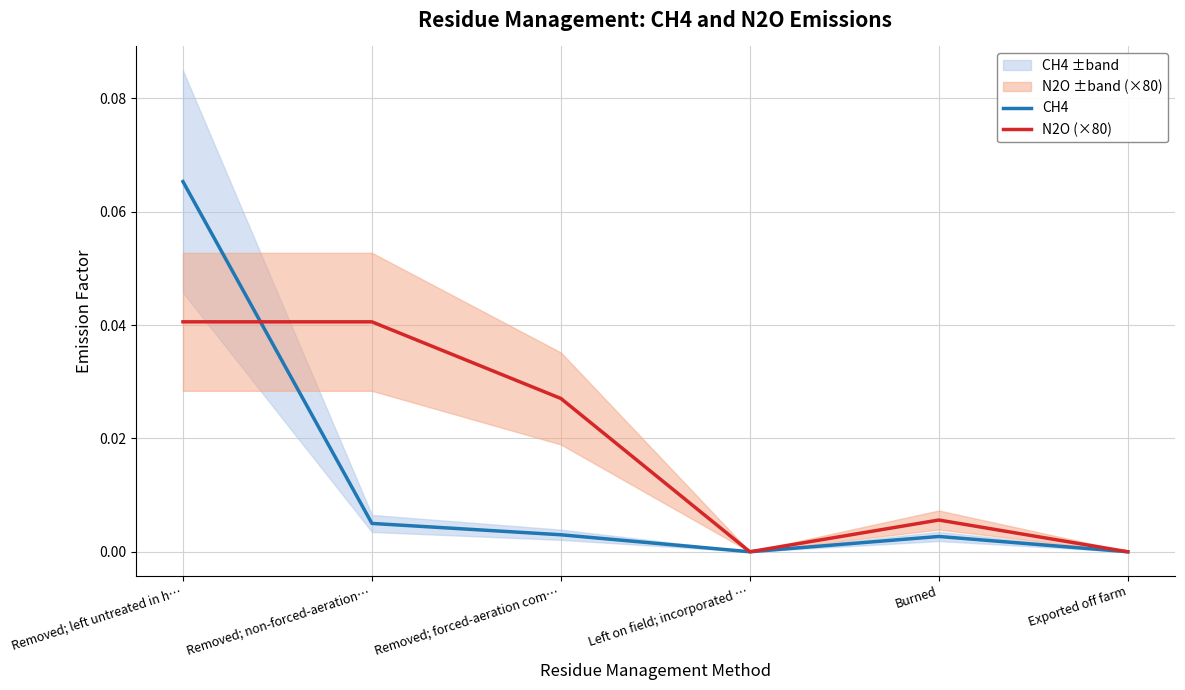

List the series in order of their peak value, highest first.

CH4, N2O (×80)